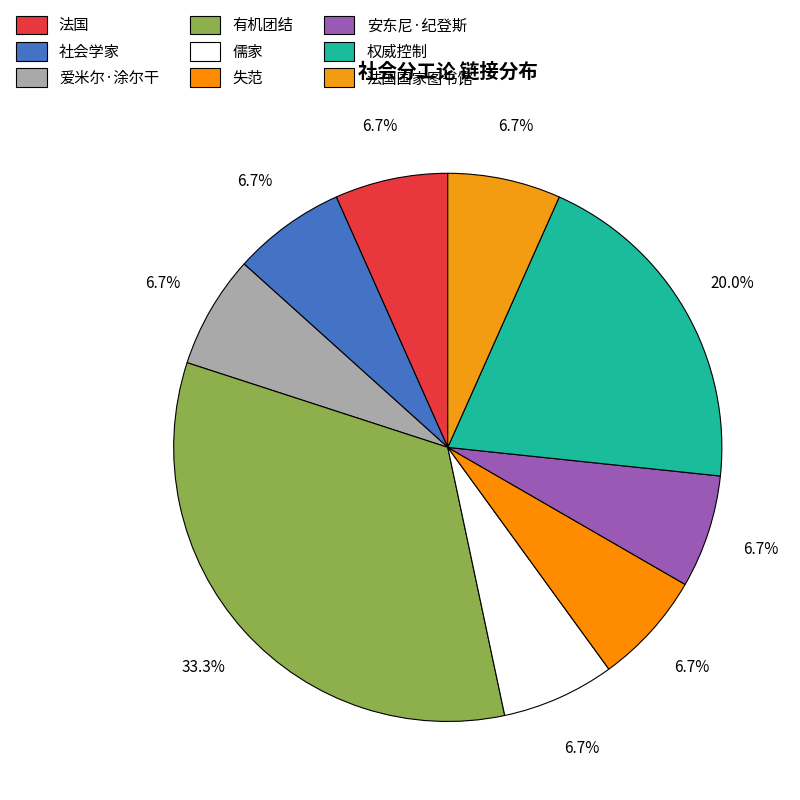

Is 法国国家图书馆 the majority of the pie?

No